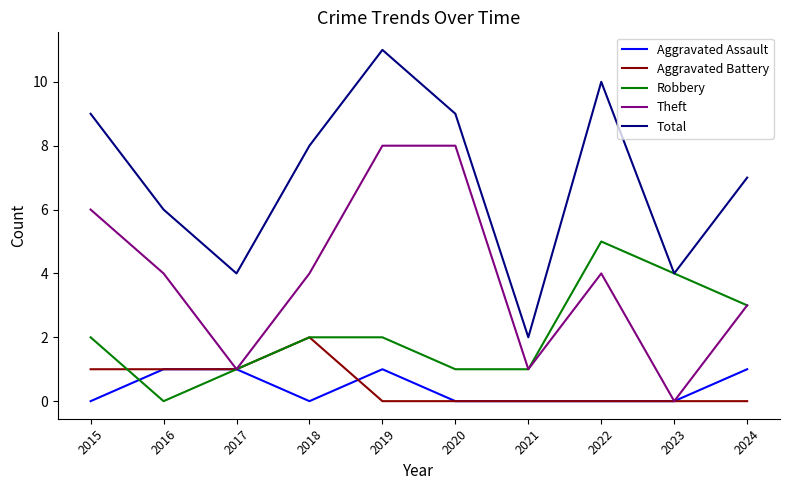

The Aggravated Assault series shows 1 at 2016. True or false?

True